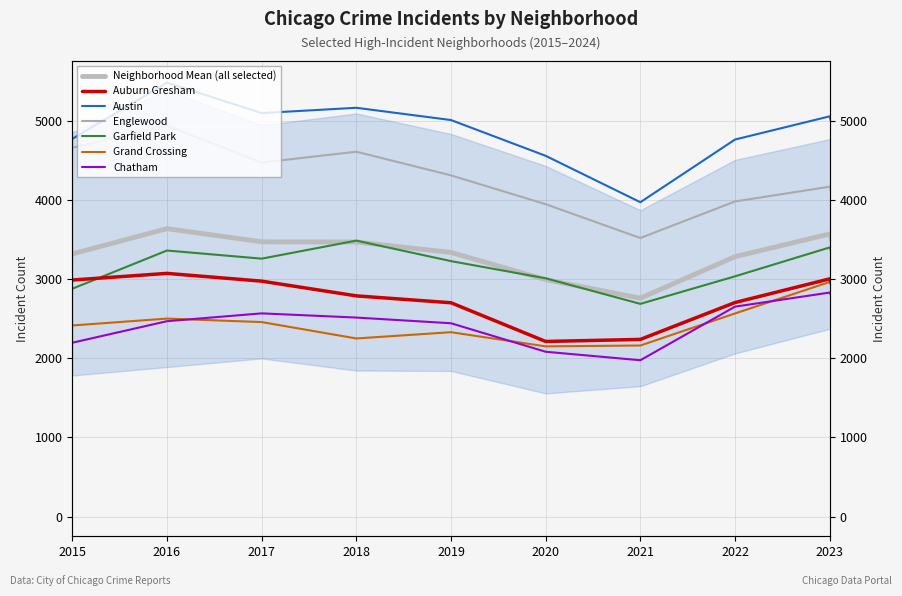

In Chatham, how many points are higher than both neighbors (excluding endpoints)?

2